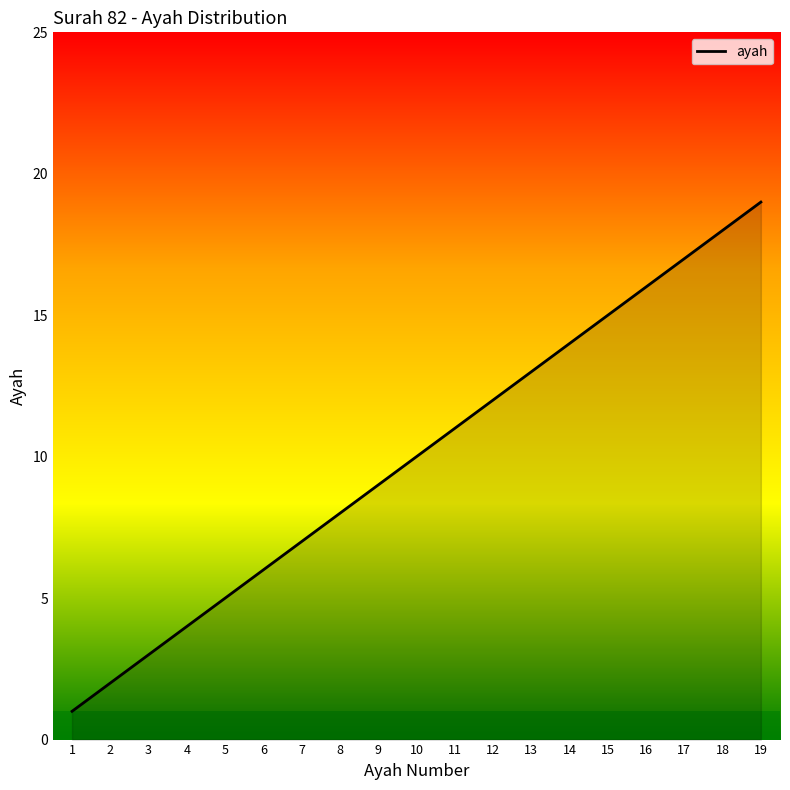

What is the change in value from 10 to 17?

+7